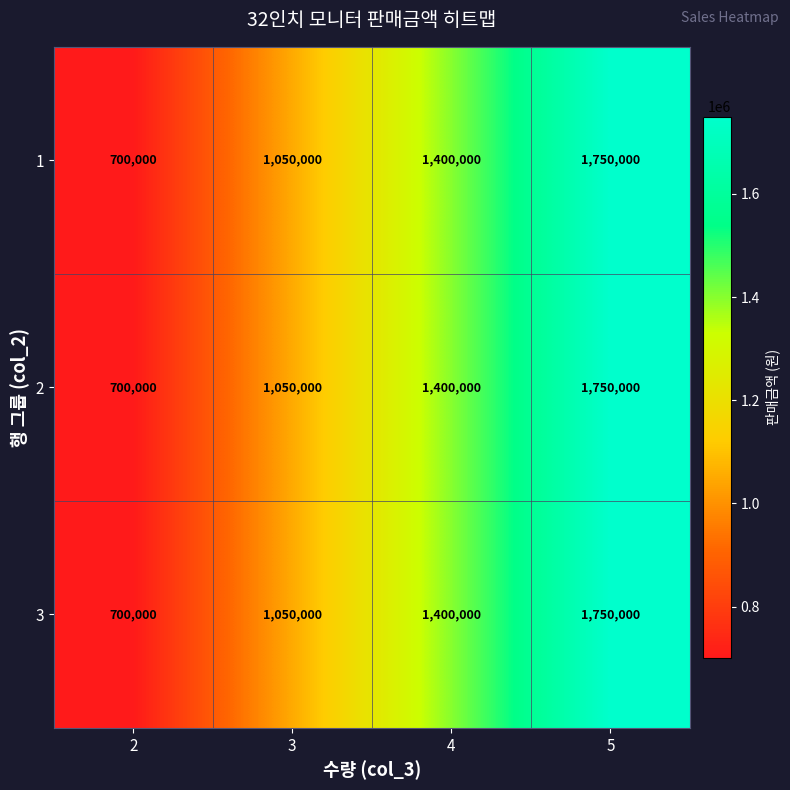

Rank the categories by 1 value from lowest to highest.

2, 3, 4, 5